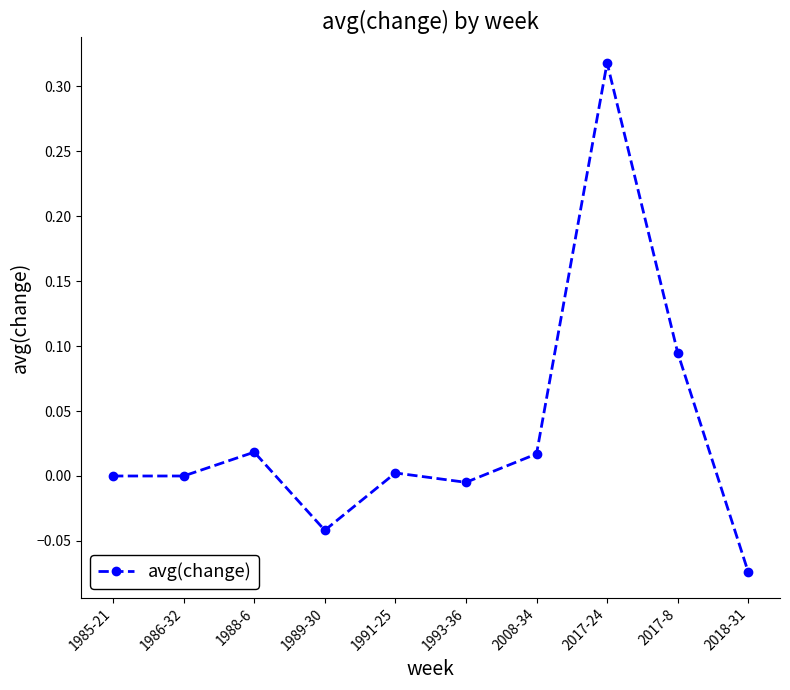

The value at 2008-34 is 0.0. True or false?

True